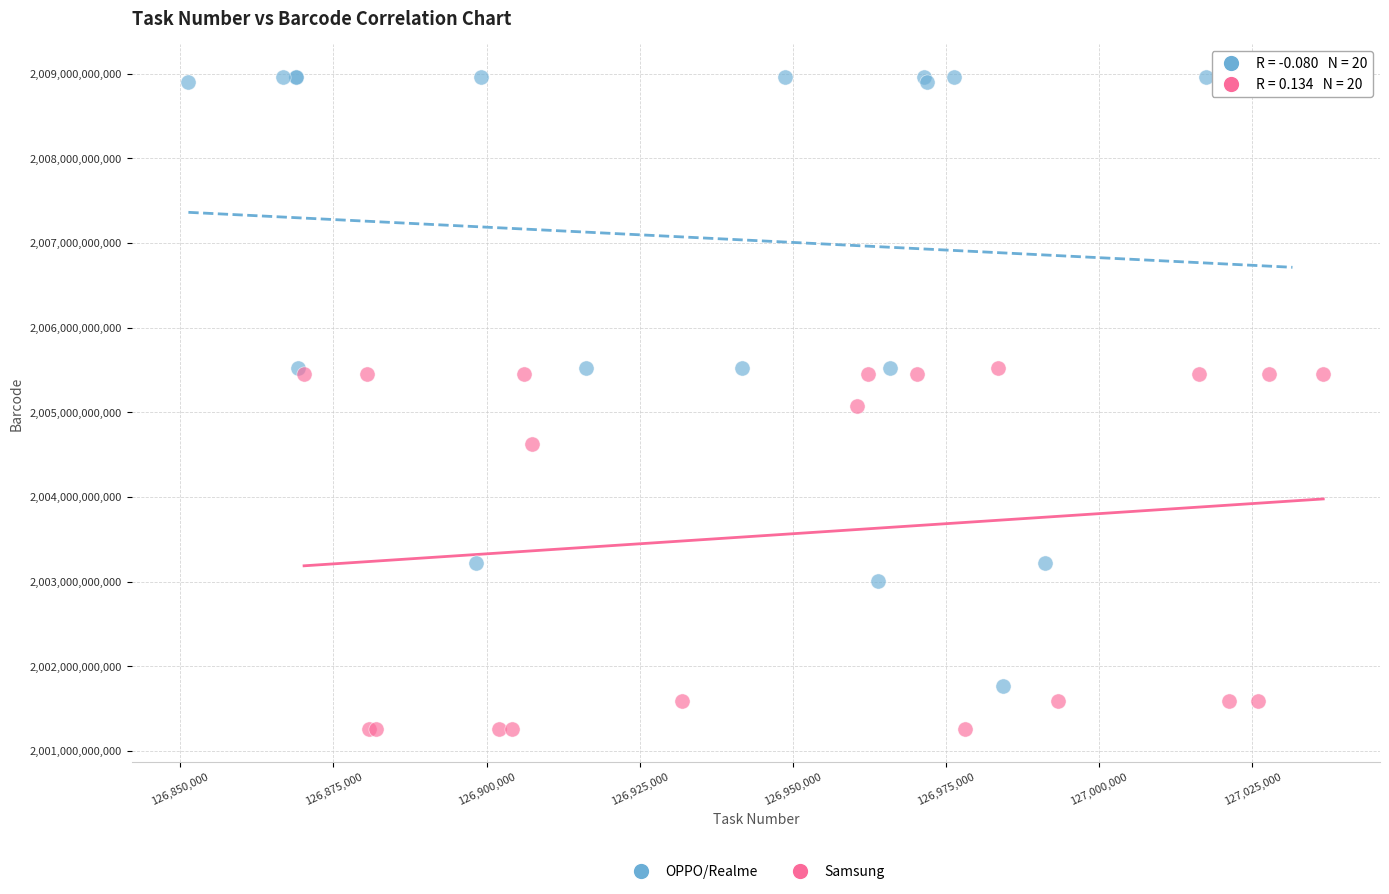

Which series has the widest spread of Y values?

OPPO/Realme